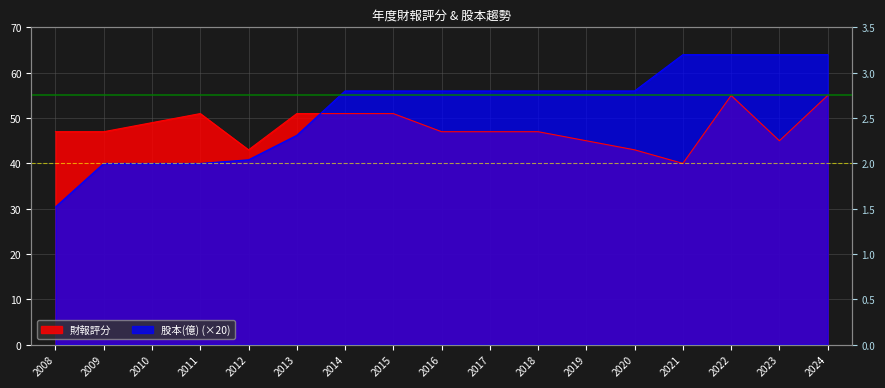

Rank the series at 2019 from lowest to highest value.

財報評分, 股本(億)